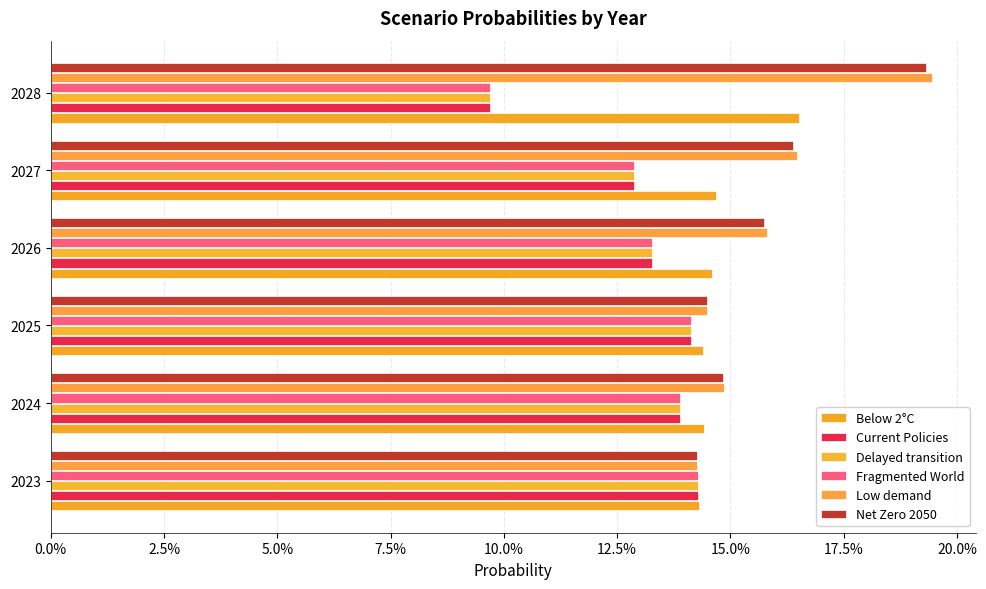

Does the chart contain stacked bars?

No